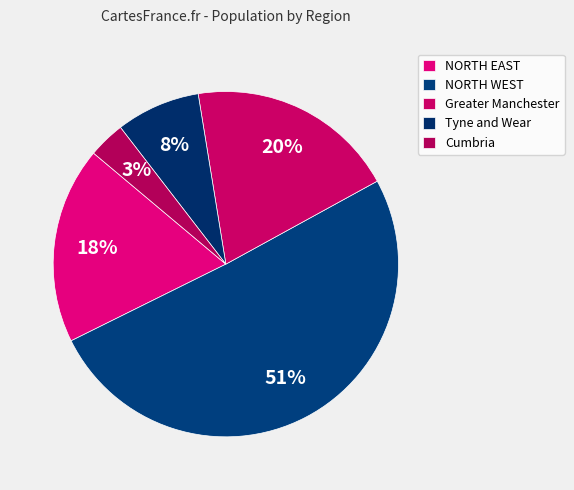

What is the change in value from Greater Manchester to Cumbria?

-2348505